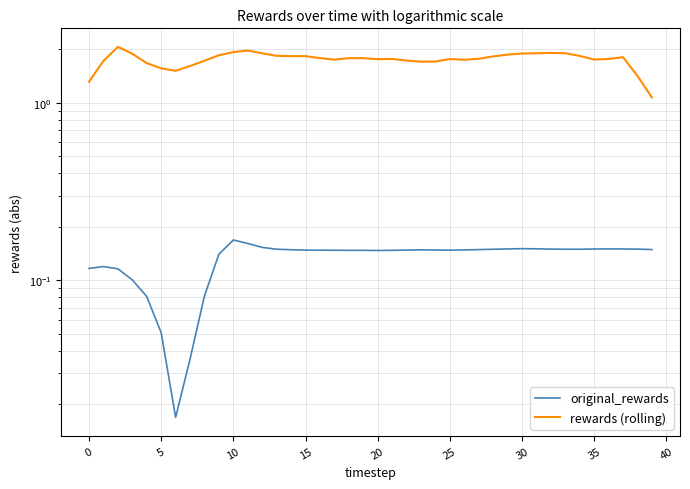

Reading left to right, list all the values displayed in this chart.

original_rewards: 0.1	0.1	0.1	0.1	0.1	0.1	0.0	0.0	0.1	0.1	0.2	0.2	0.2	0.1	0.1	0.1	0.1	0.1	0.1	0.1	0.1	0.1	0.1	0.1	0.1	0.1	0.1	0.1	0.1	0.2	0.2	0.2	0.1	0.1	0.1	0.2	0.2	0.2	0.1	0.1
rewards (rolling): 1.3	1.7	2.1	1.9	1.7	1.6	1.5	1.6	1.7	1.9	1.9	2.0	1.9	1.8	1.8	1.8	1.8	1.7	1.8	1.8	1.8	1.8	1.7	1.7	1.7	1.8	1.7	1.8	1.8	1.9	1.9	1.9	1.9	1.9	1.8	1.8	1.8	1.8	1.4	1.1